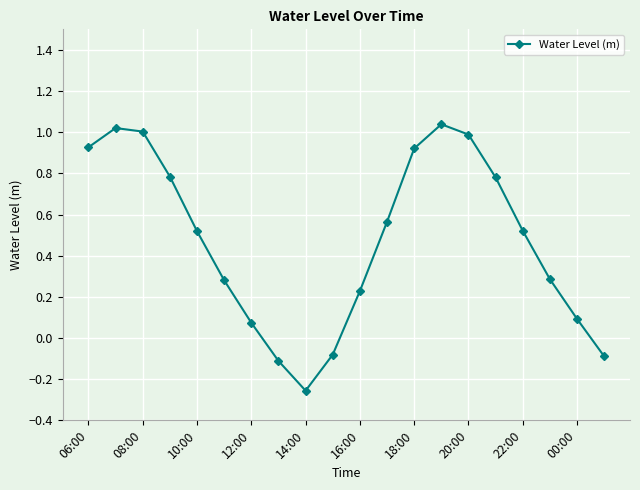

Does the chart have visible grid lines?

Yes